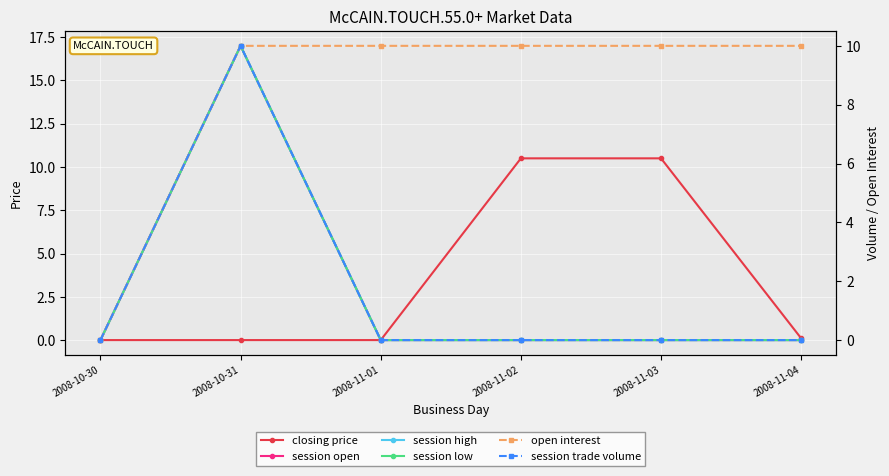

Reading left to right, list all the values displayed in this chart.

closing price: 0.0	0.0	0.0	10.5	10.5	0.1
session open: 0.0	17.0	0.0	0.0	0.0	0.0
session high: 0.0	17.0	0.0	0.0	0.0	0.0
session low: 0.0	17.0	0.0	0.0	0.0	0.0
open interest: 0.0	10.0	10.0	10.0	10.0	10.0
session trade volume: 0.0	10.0	0.0	0.0	0.0	0.0